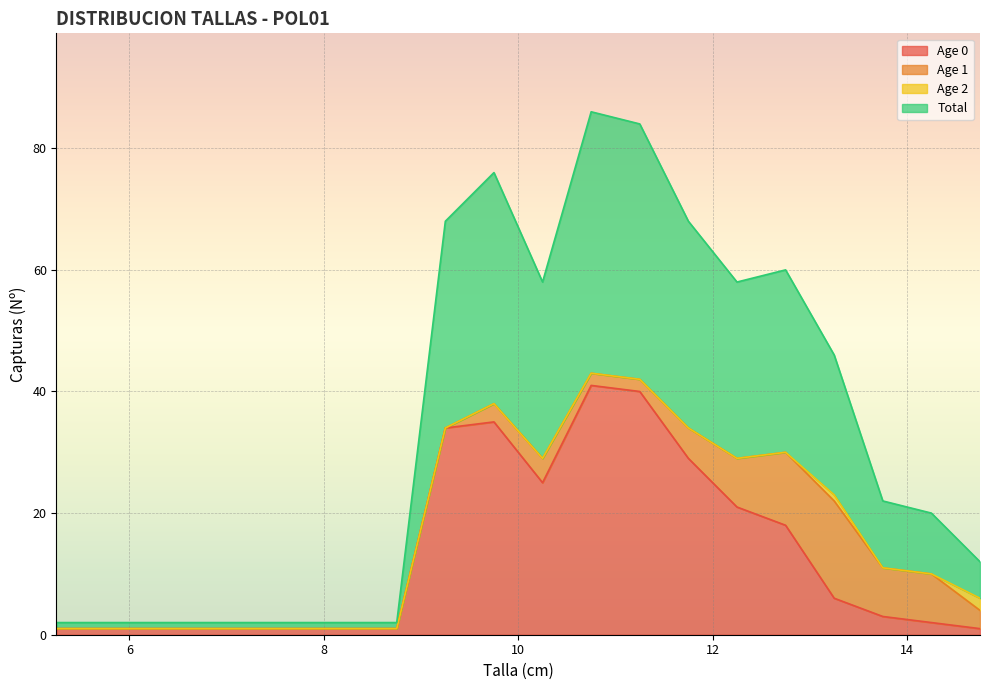

What is the label of the 9th point from the right?

10.75